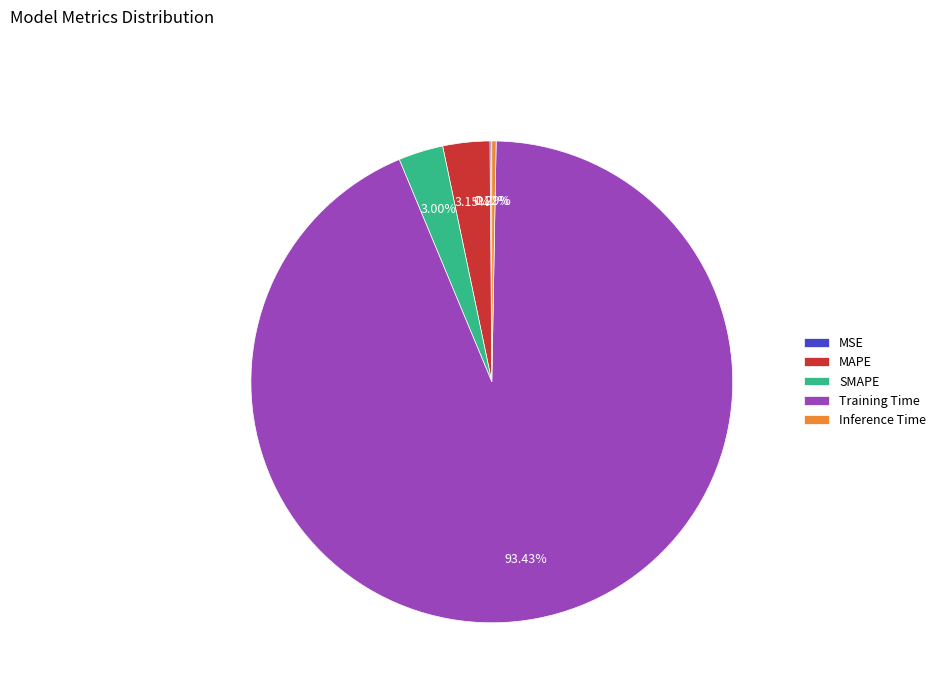

Does SMAPE account for over 50% of the chart?

No